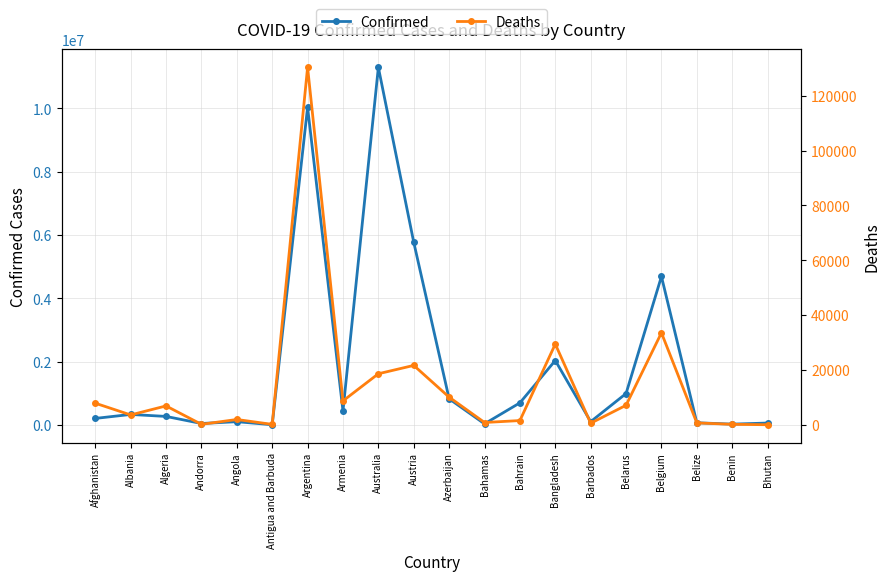

At which label is Confirmed closest to 5652276?

Austria